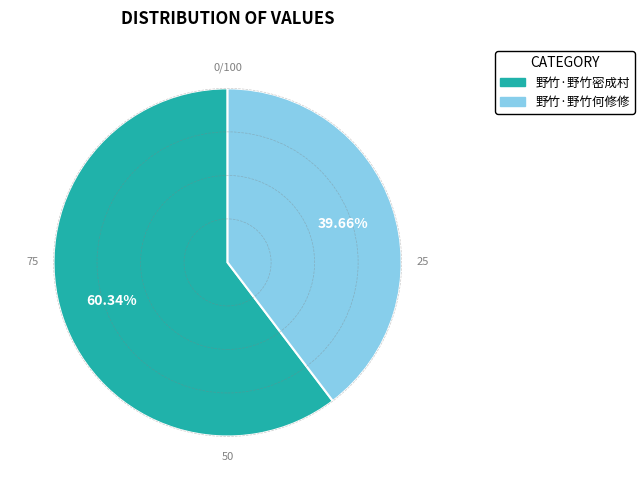

Approximately how many times larger is the value at 野竹·野竹何修修 compared to 野竹·野竹密成村?

0.7